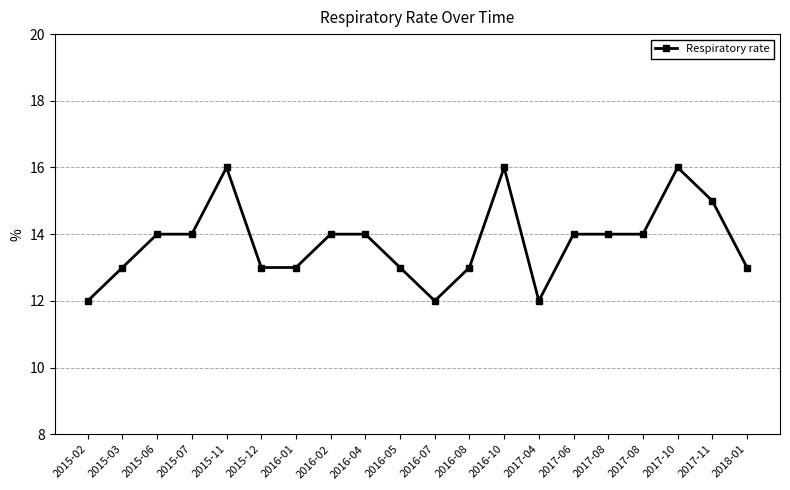

Does the chart have visible grid lines?

Yes